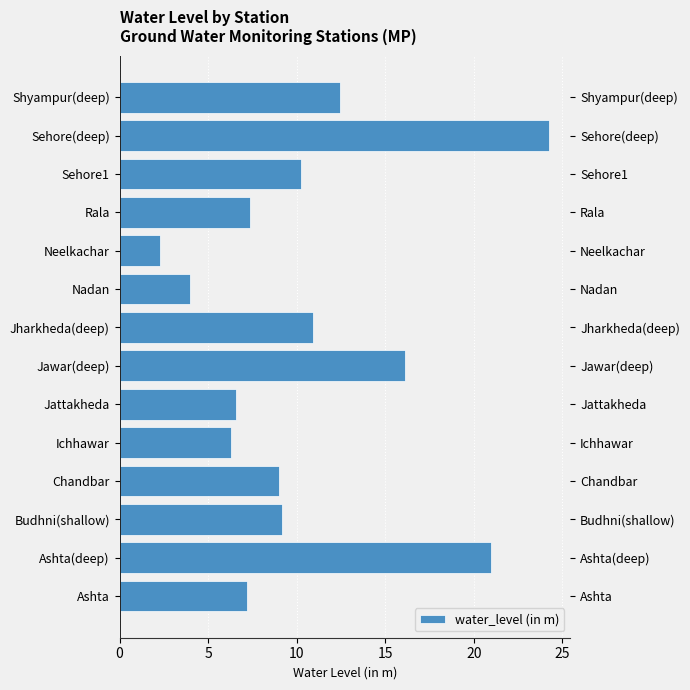

How many categories are shown in the chart?

14